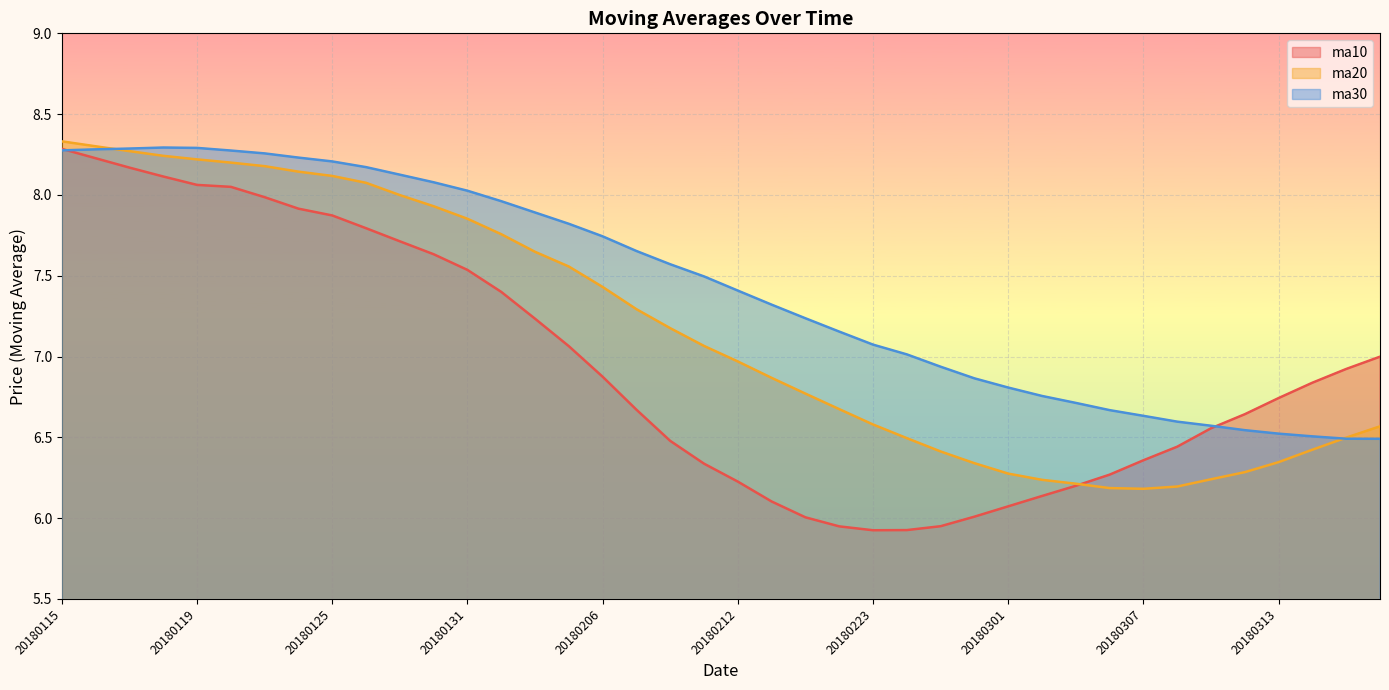

Which category has the highest value across all series?

20180115